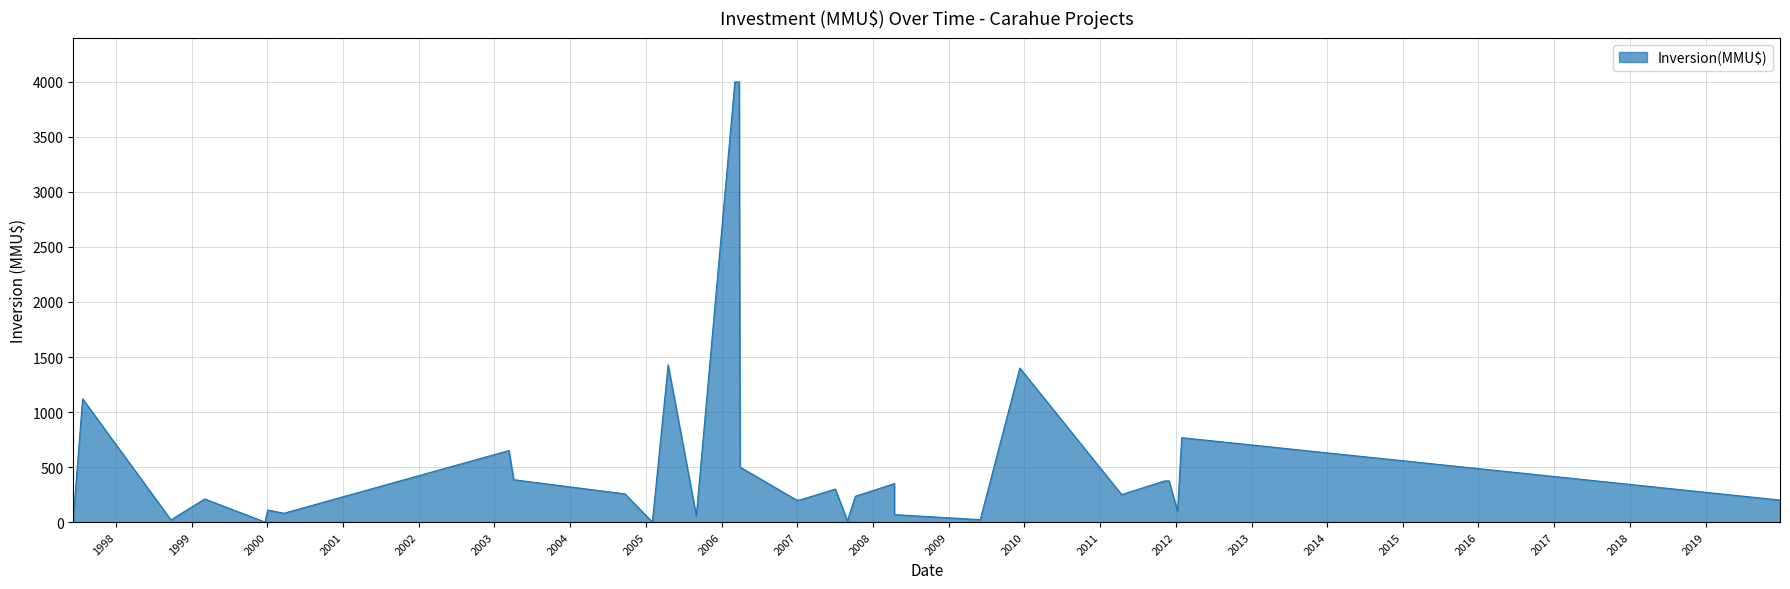

How many categories are shown in the chart?

32